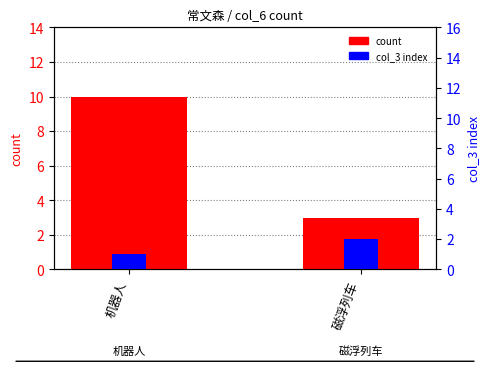

List the labels in order of col_6 (count) value, smallest first.

磁浮列车, 机器人